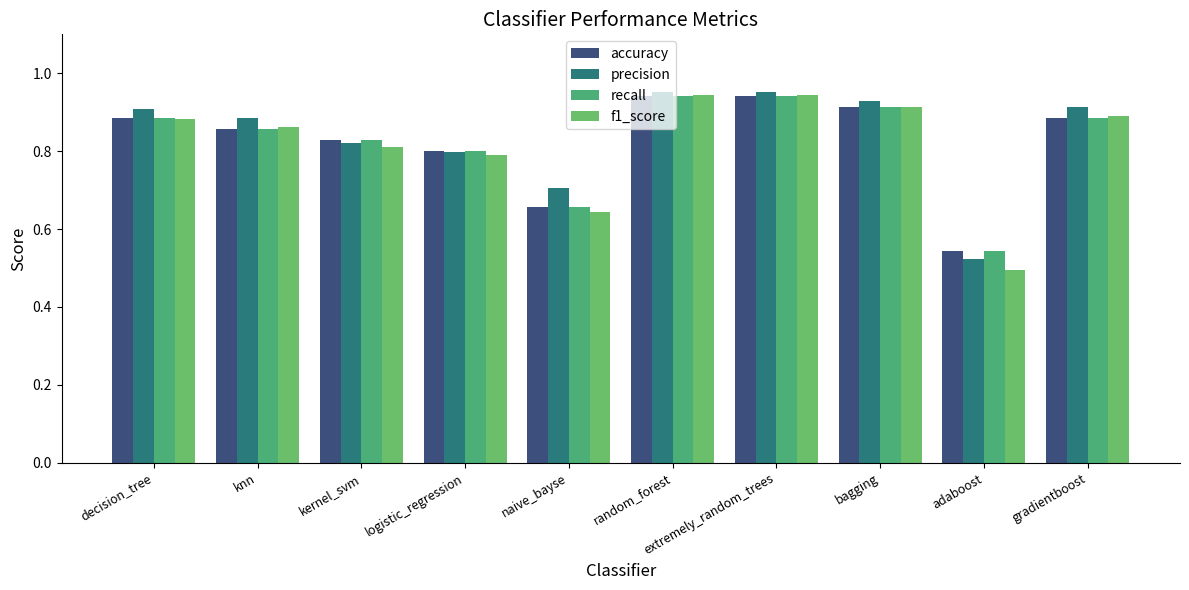

List the labels in order of f1_score value, smallest first.

adaboost, naive_bayse, logistic_regression, kernel_svm, knn, decision_tree, gradientboost, bagging, random_forest, extremely_random_trees